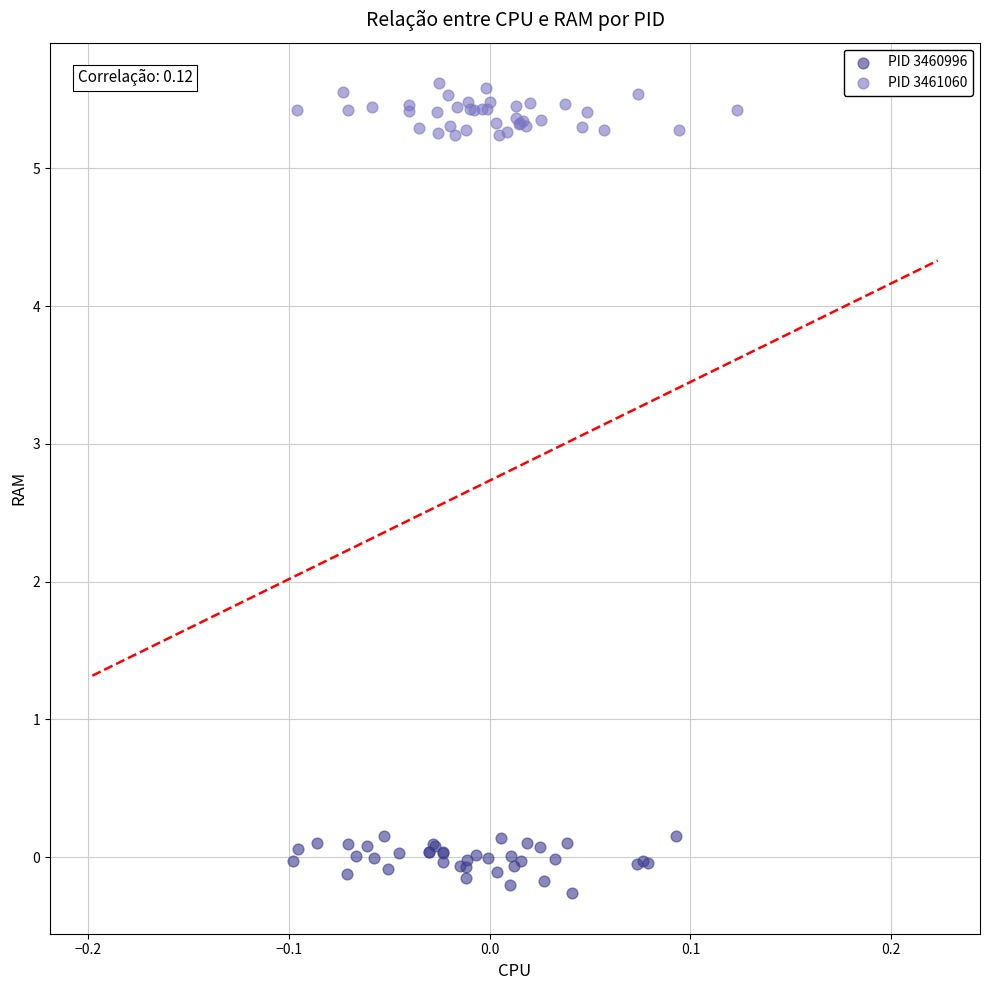

Which series reaches the maximum Y coordinate?

PID 3461060